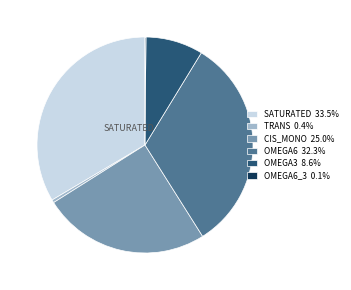

What is the ratio of the value at OMEGA3 8.6% to the value at SATURATED 33.5%?

0.3